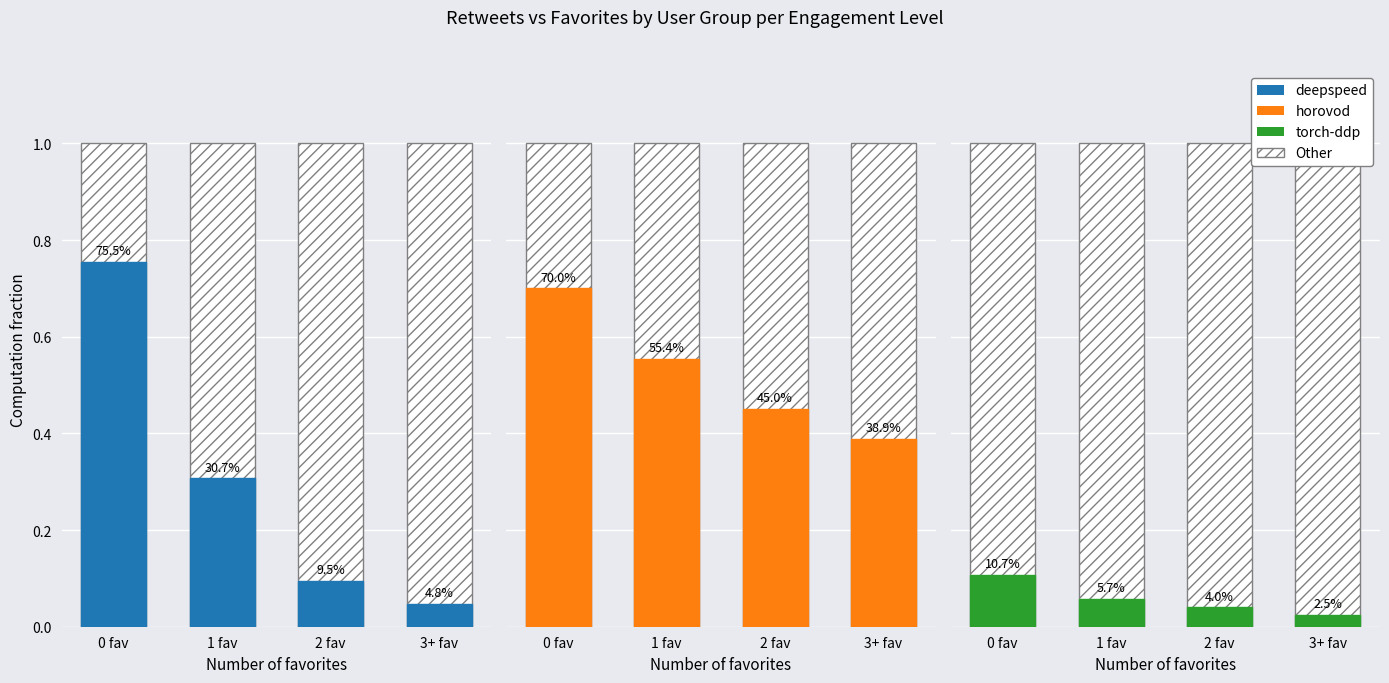

What is the difference between the highest and lowest values at 1 fav?

0.9